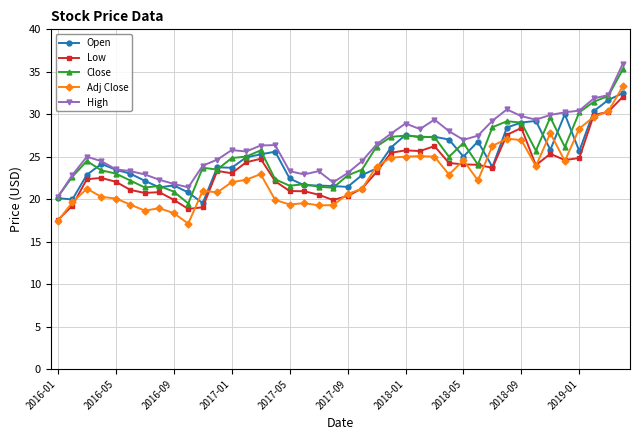

Which series has the widest spread of values?

Adj Close